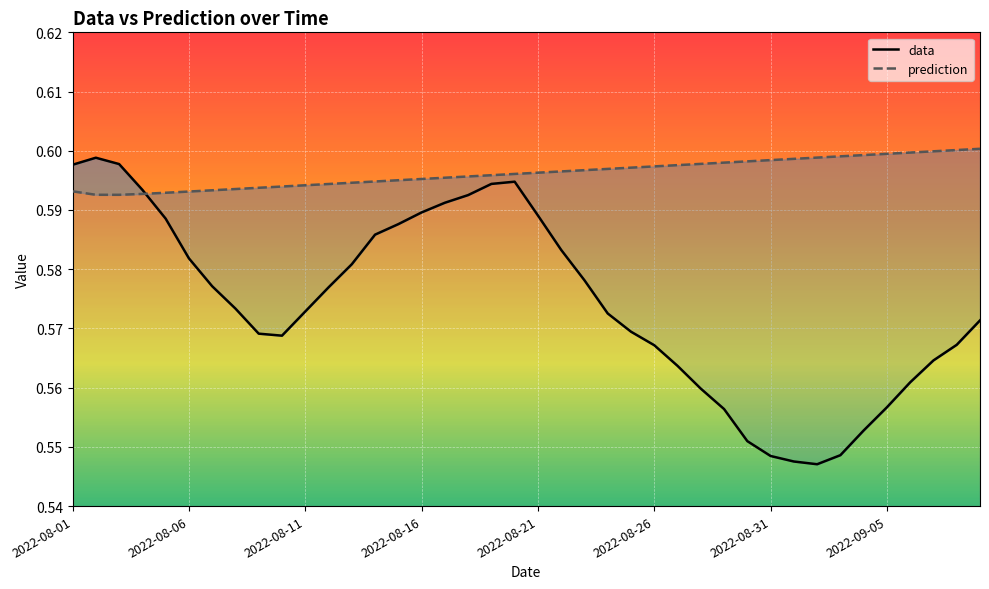

Reading right to left, extract all data points from this chart.

data: 0.6	0.6	0.6	0.6	0.6	0.6	0.5	0.5	0.5	0.5	0.6	0.6	0.6	0.6	0.6	0.6	0.6	0.6	0.6	0.6	0.6	0.6	0.6	0.6	0.6	0.6	0.6	0.6	0.6	0.6	0.6	0.6	0.6	0.6	0.6	0.6	0.6	0.6	0.6	0.6
prediction: 0.6	0.6	0.6	0.6	0.6	0.6	0.6	0.6	0.6	0.6	0.6	0.6	0.6	0.6	0.6	0.6	0.6	0.6	0.6	0.6	0.6	0.6	0.6	0.6	0.6	0.6	0.6	0.6	0.6	0.6	0.6	0.6	0.6	0.6	0.6	0.6	0.6	0.6	0.6	0.6